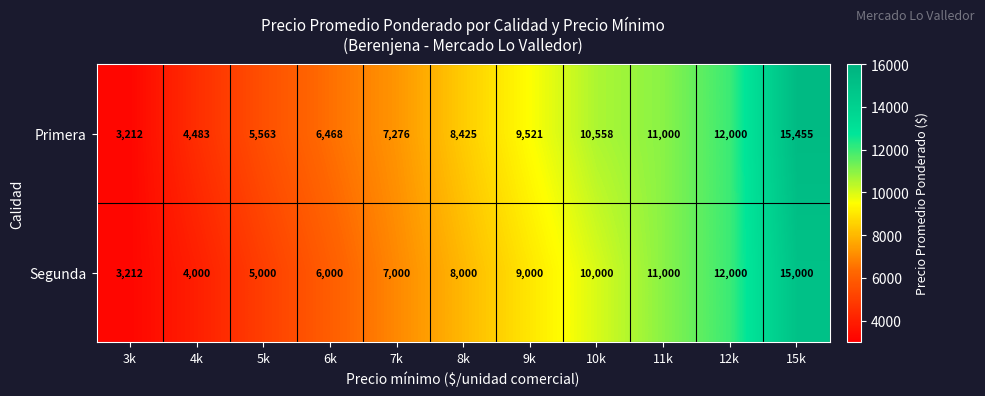

Which series has the largest total across all categories?

Primera